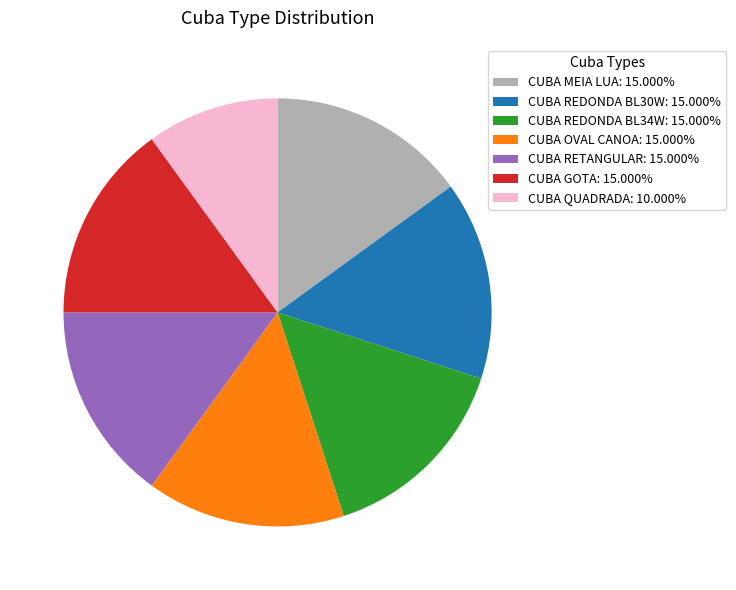

Which category has the smallest portion of the pie?

CUBA QUADRADA